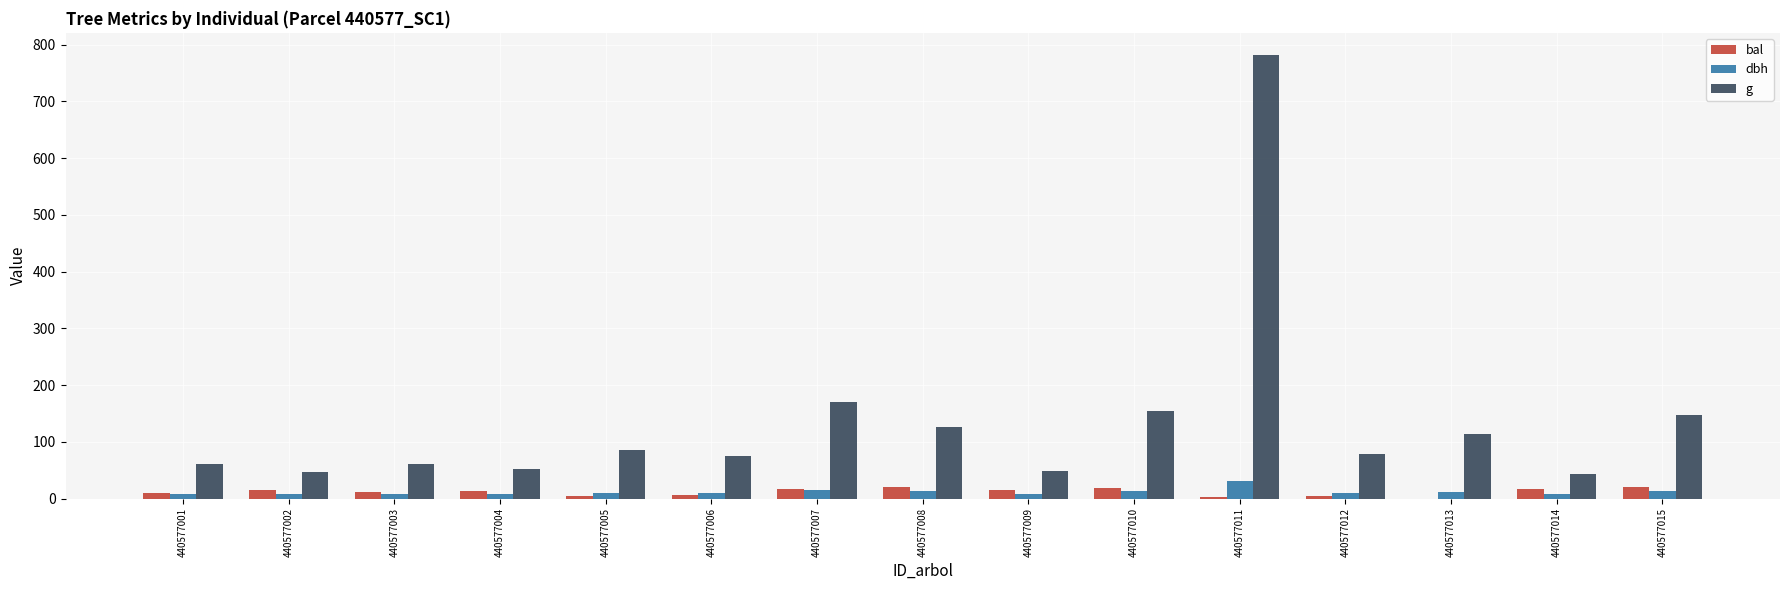

At which category is the sum across all series the highest?

440577011